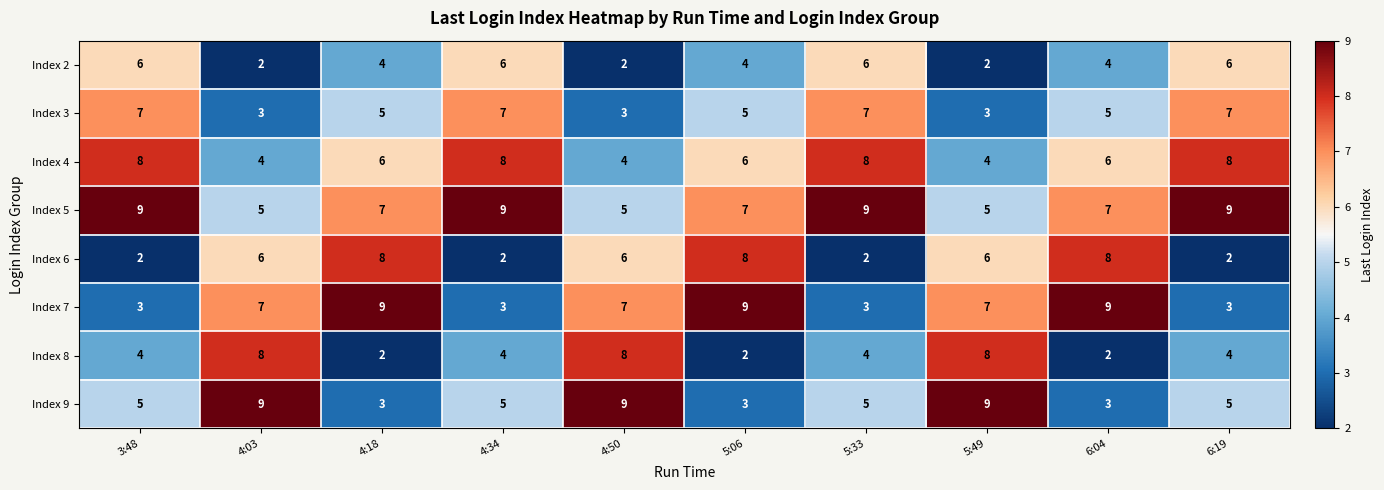

How many Index 3 values are between 3 and 7?

10